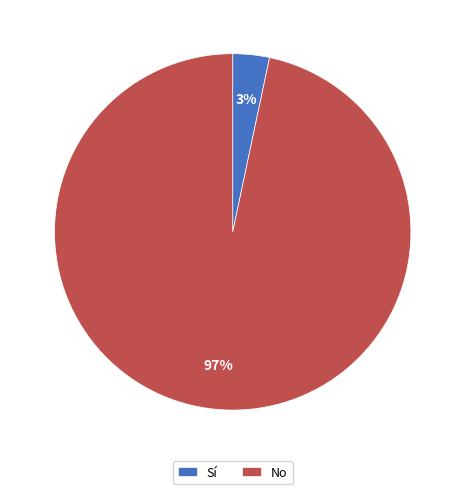

What percentage is the No slice, to the nearest percent?

97%